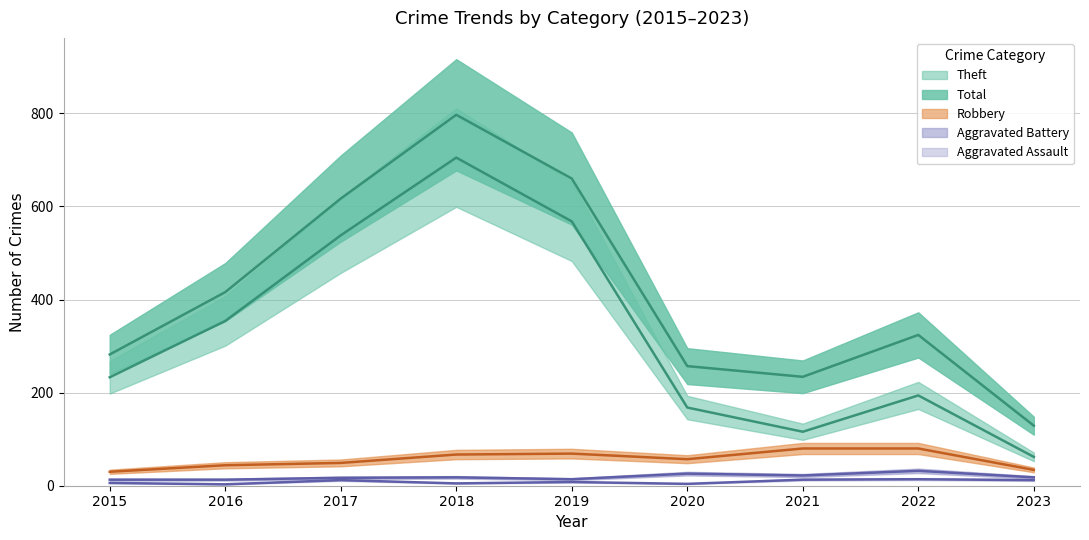

True or false: Aggravated Assault and Total intersect in this chart.

False